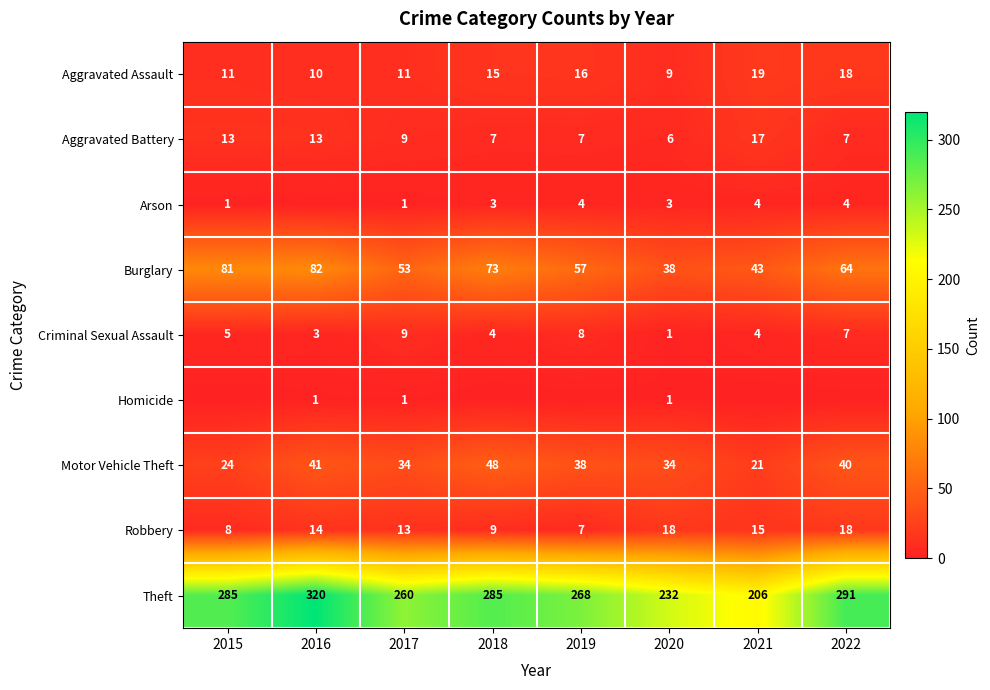

Is the value of Arson at 2022 greater than the value of Burglary at 2019?

No